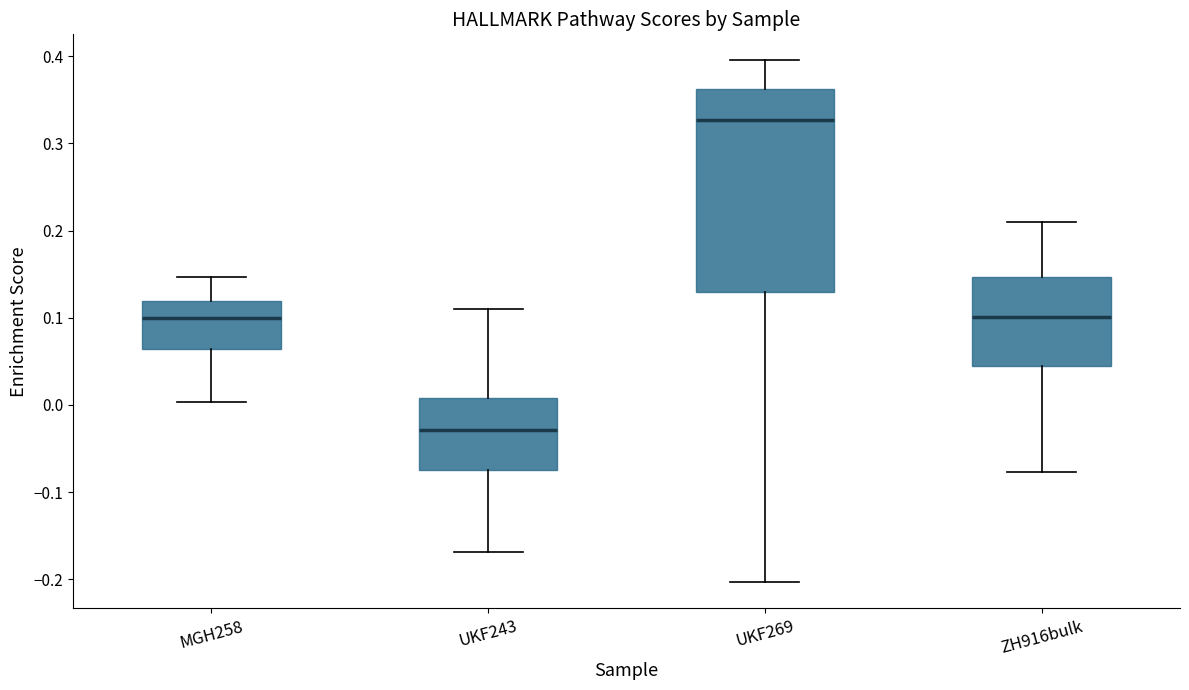

Which box's median line is the lowest?

UKF243